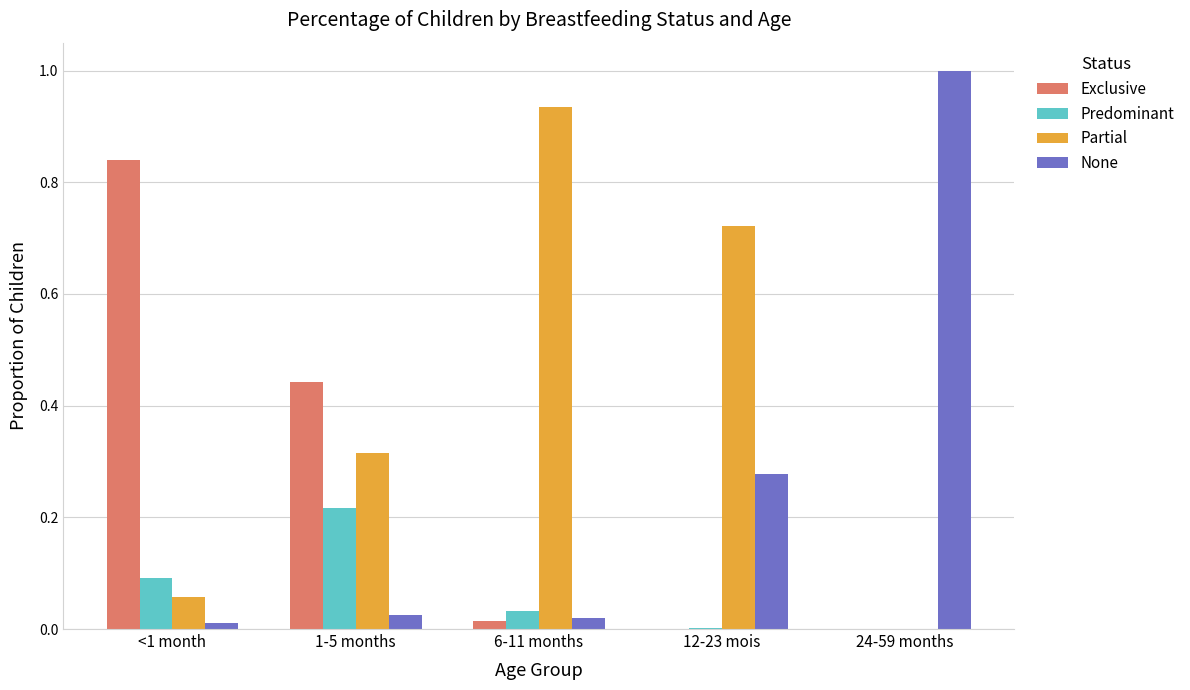

Is the value of Exclusive at 24-59 months greater than the value of Partial at <1 month?

No